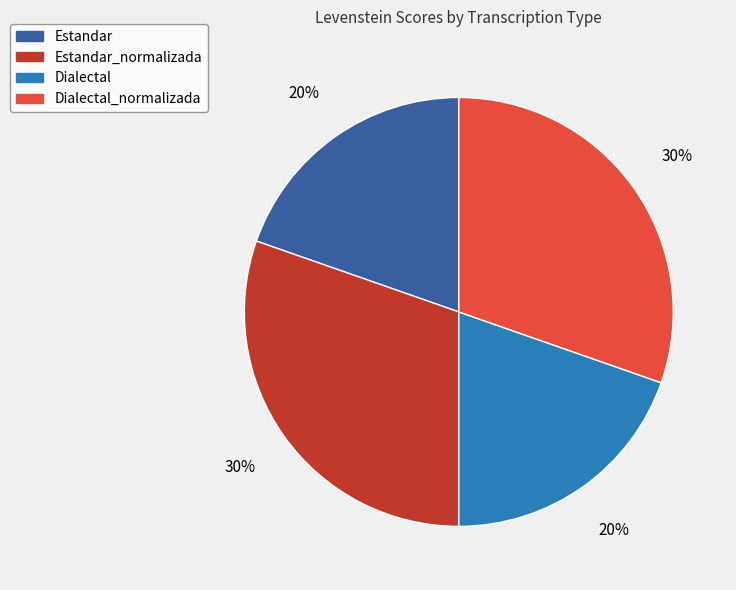

To the nearest percent, what is the average slice percentage?

25%